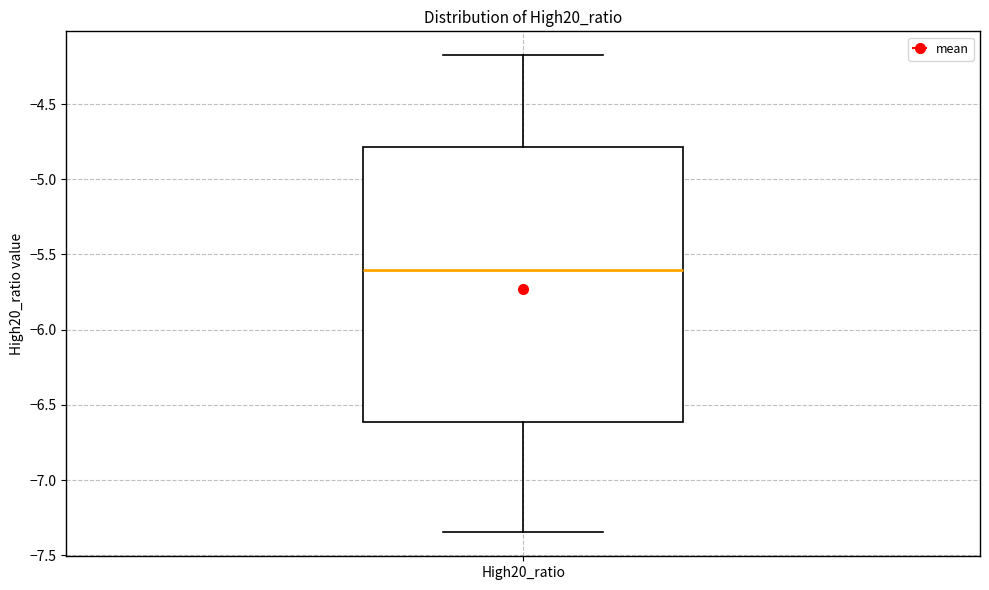

Read this box plot against the y-axis: the position of the median line, the range covered by the box, and the ends of both whiskers. The values are not printed on the chart, so give them approximately, as read against the axis.

median -5.60, box -6.60 to -4.80, whiskers -7.35 to -4.20